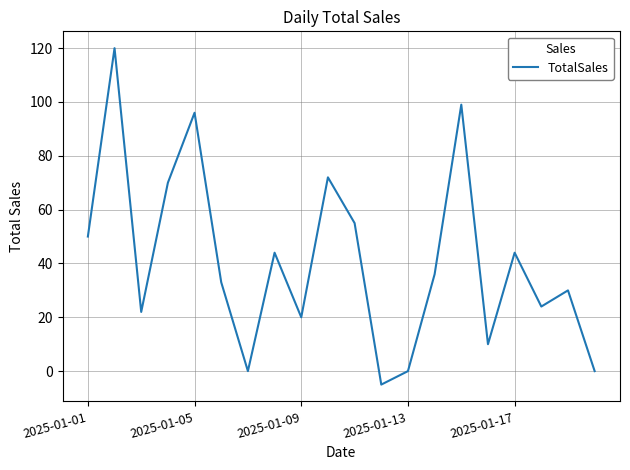

What is the difference between the maximum and minimum values?

125